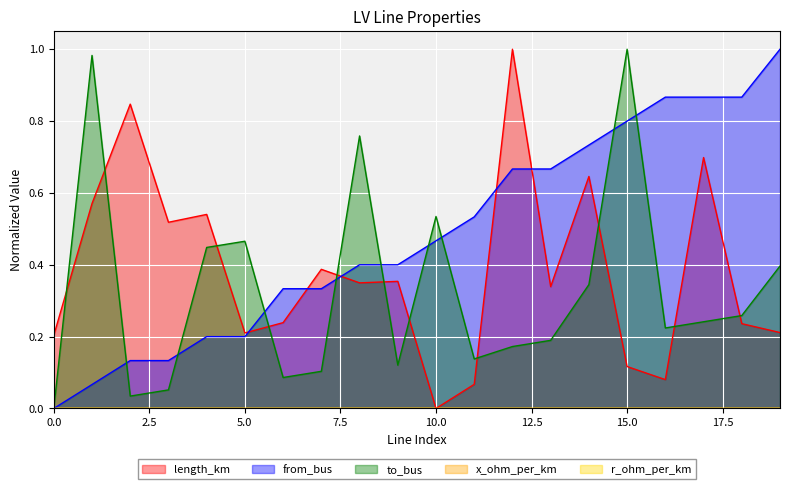

At which label does to_bus reach its peak?

15.0